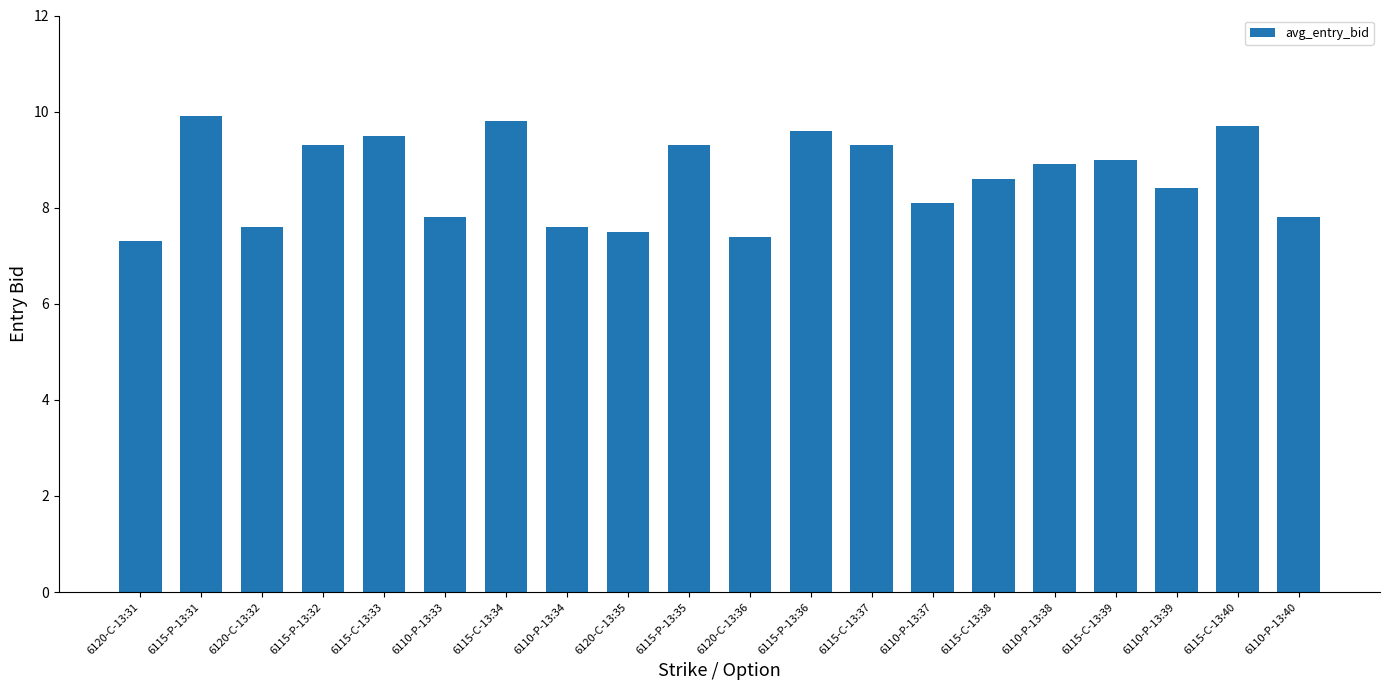

What is the value of the 8th bar from the left?

7.6